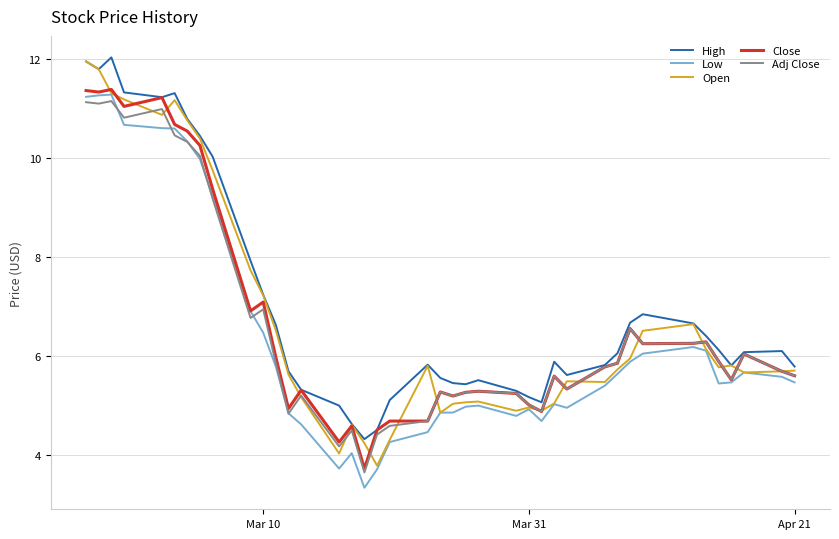

What is the difference between the maximum and minimum values in the Close series?

7.7